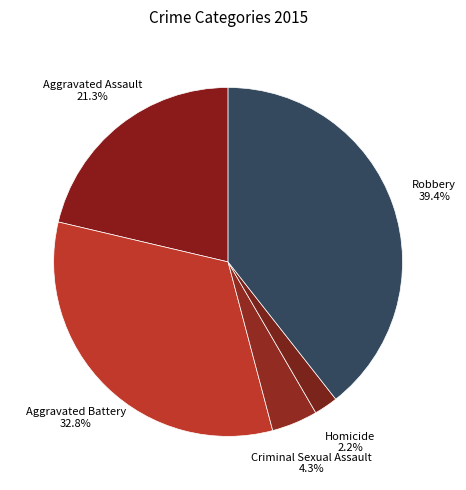

Do Robbery and Homicide together represent more than half of the pie?

No